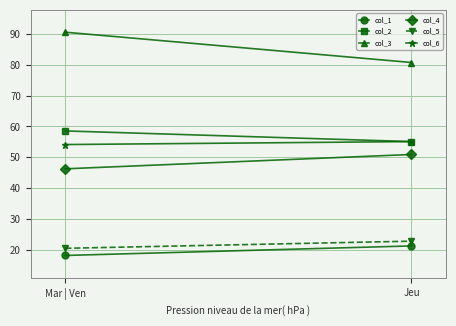

How many data points in col_4 are less than 50?

1